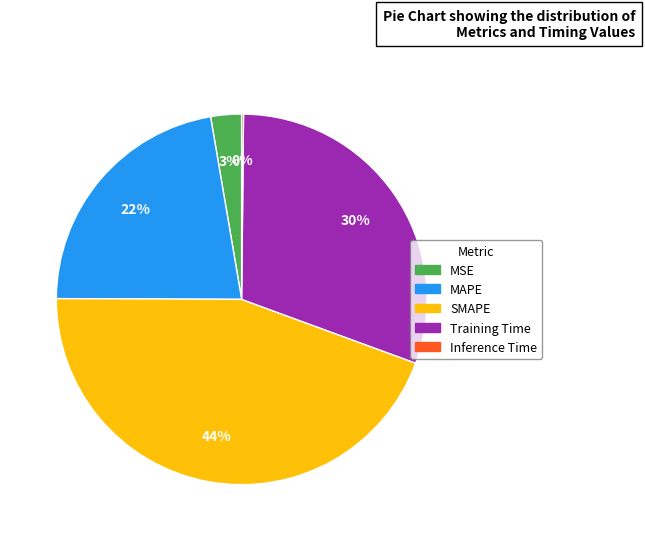

To the nearest percent, what portion does MAPE represent?

22%